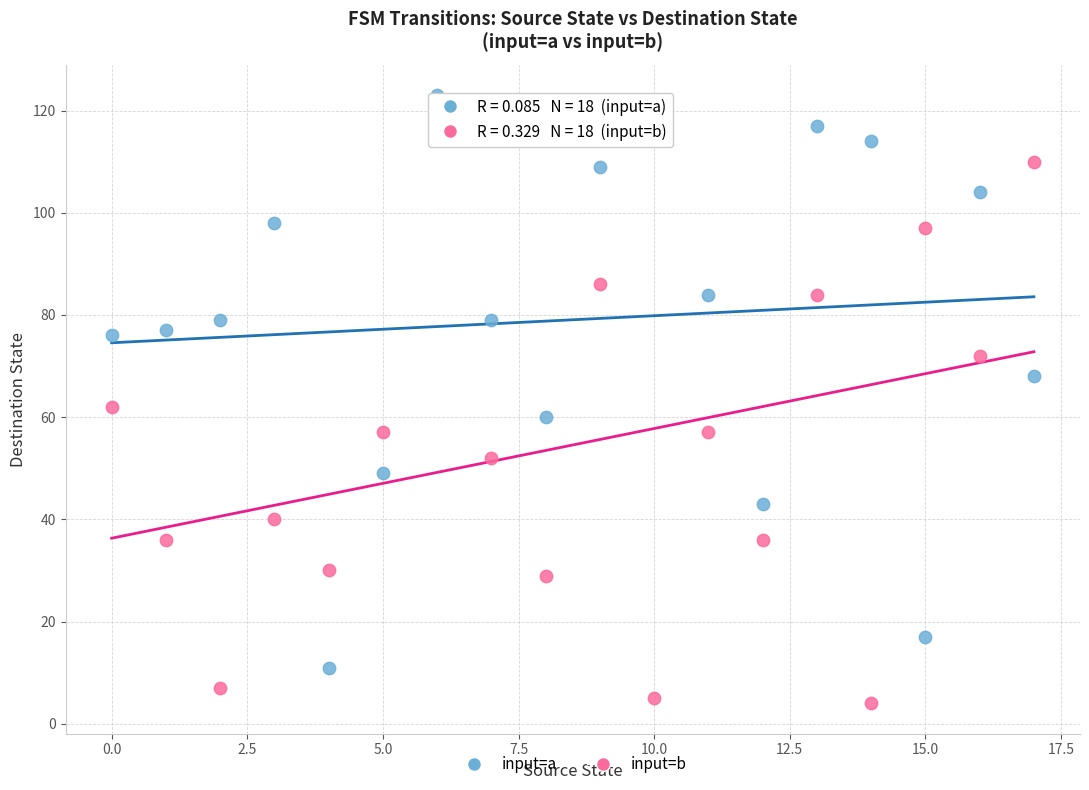

Across all data points, what is the range of Y values (max minus min)?

119